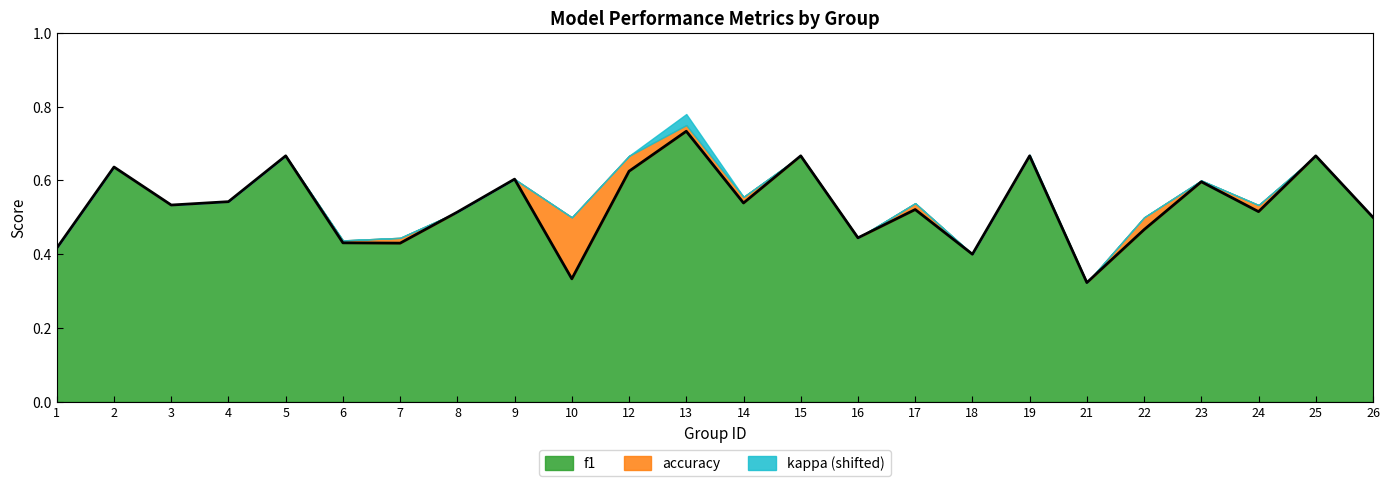

Where is the first local minimum for f1?

3